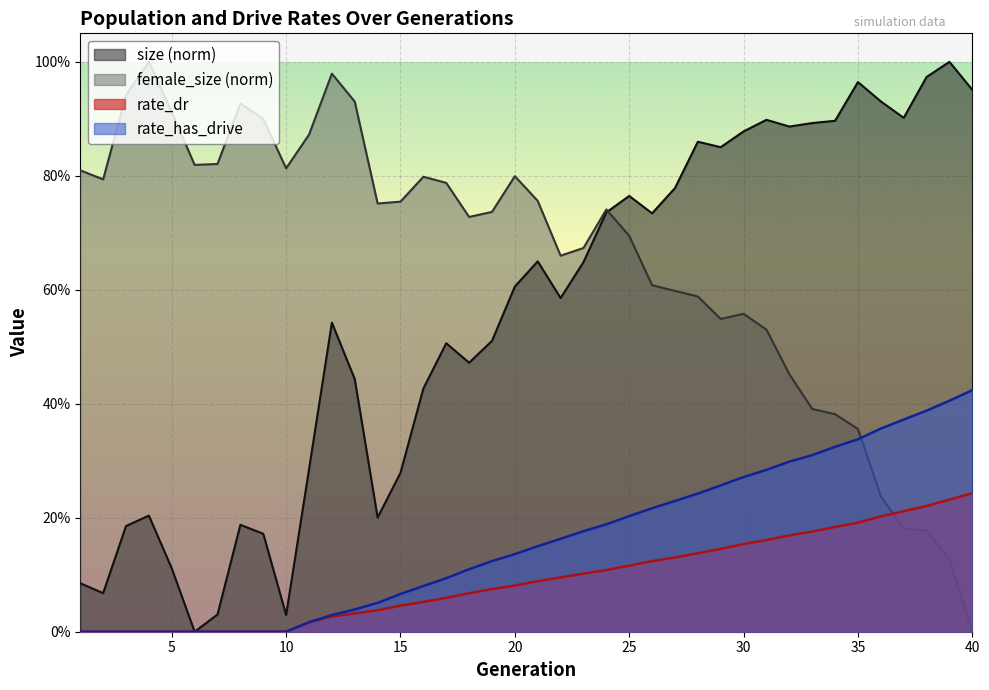

Read the rate_dr value at 30.

0.2